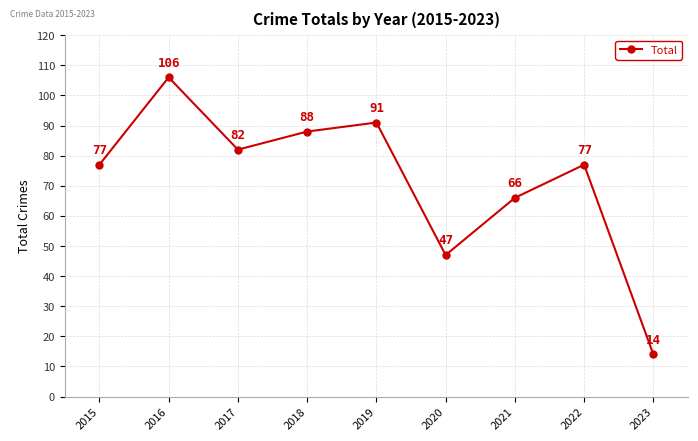

What is the value of the 8th point from the left?

77